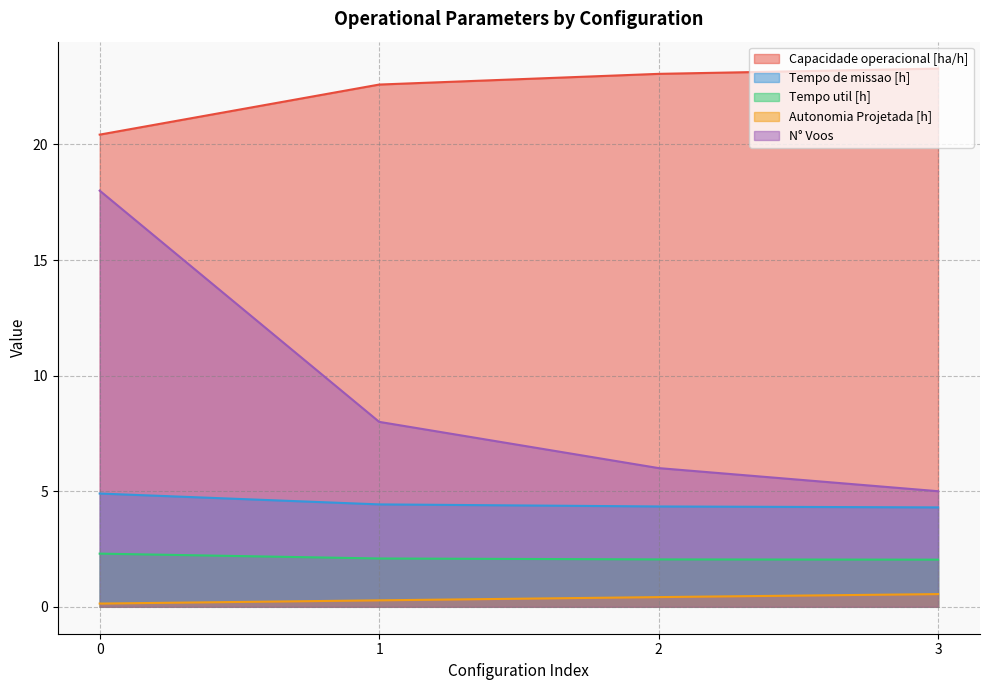

What is the sum of all Tempo de missao [h] values?

18.0